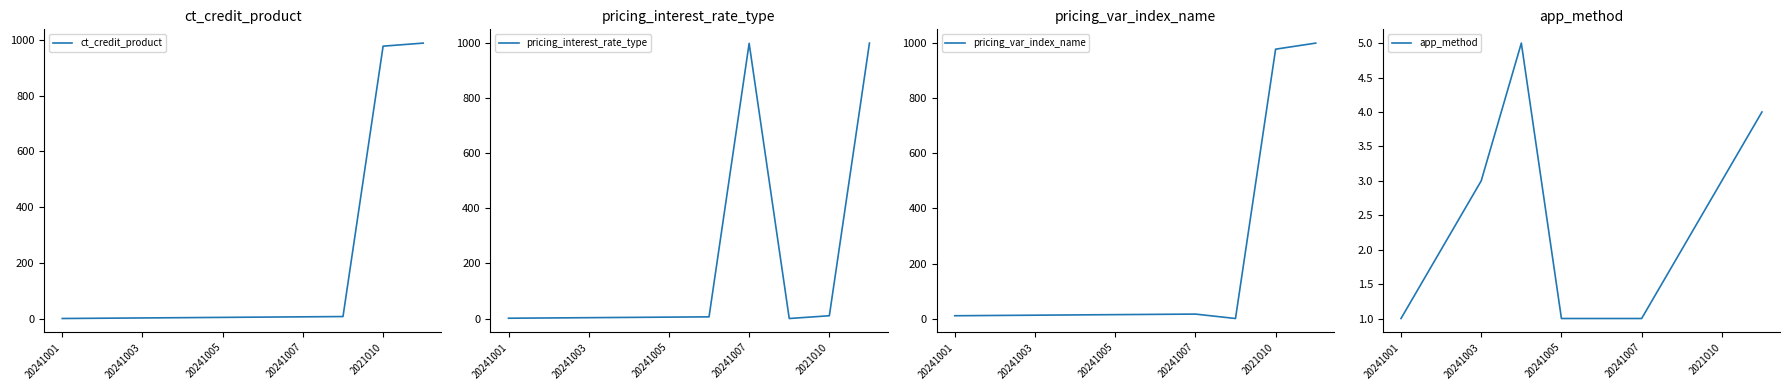

Is the value of app_method at 20241001 greater than the value of pricing_interest_rate_type at 5?

No